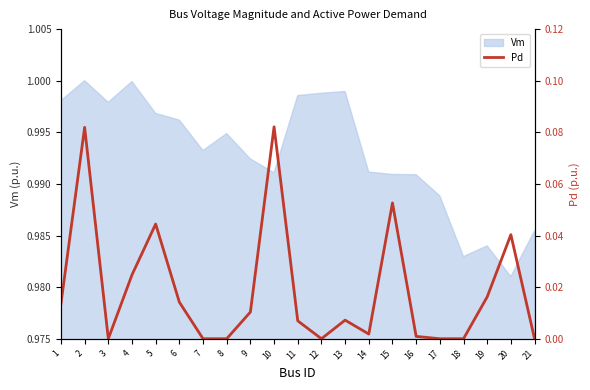

The Vm series shows 0.5 at 12. True or false?

False